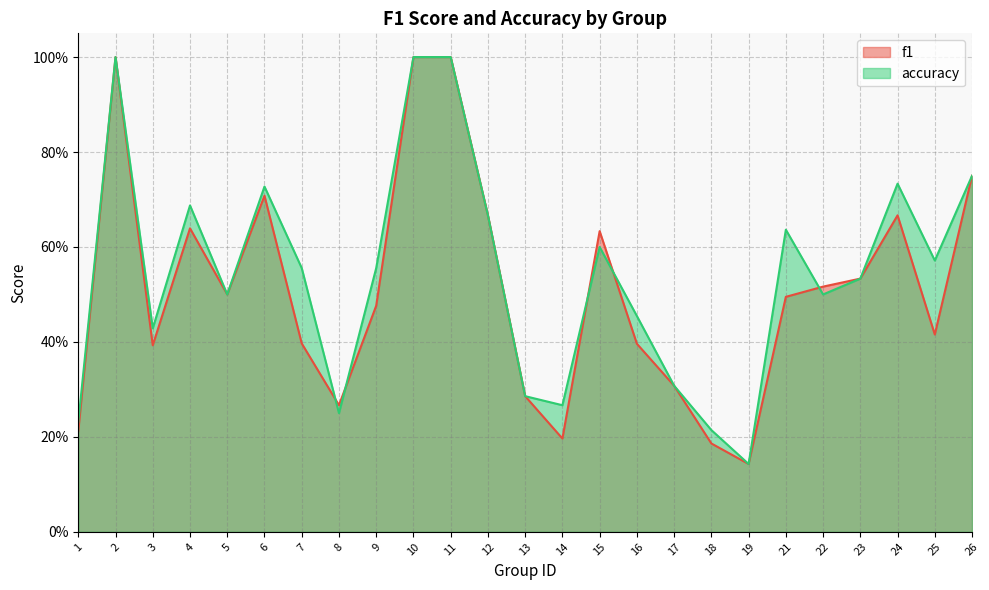

What is the sum of all accuracy values?

13.6